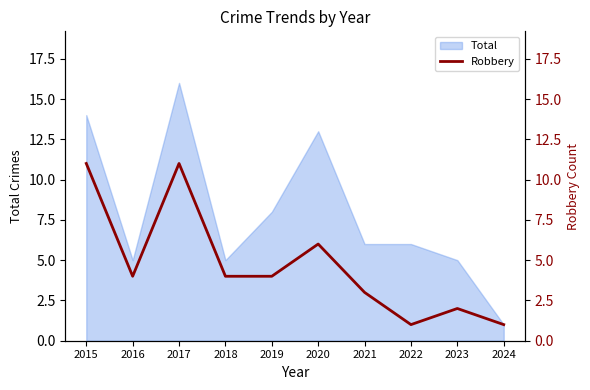

What is the highest value of the Total series?

16